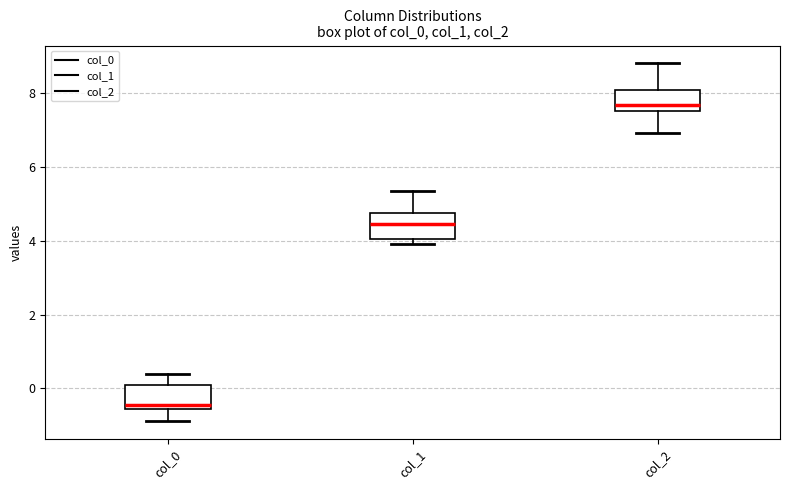

Which box's median line is the lowest?

col_0